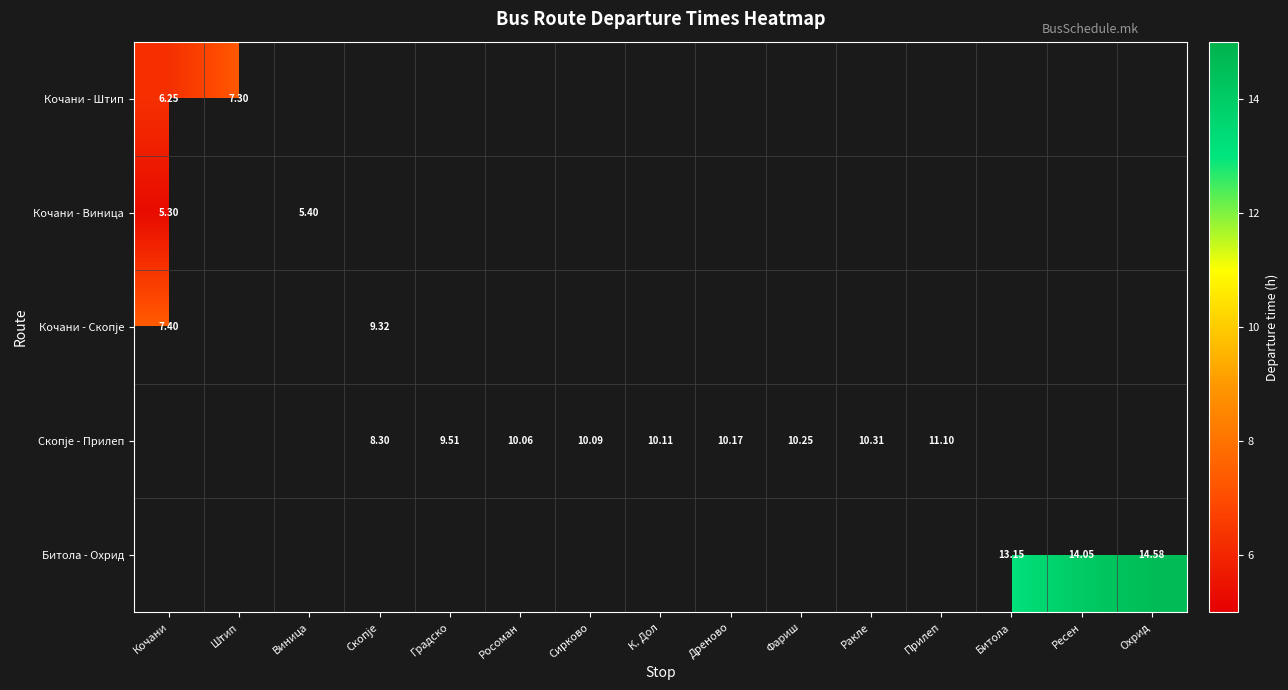

Which series has the widest spread of values?

Битола - Охрид